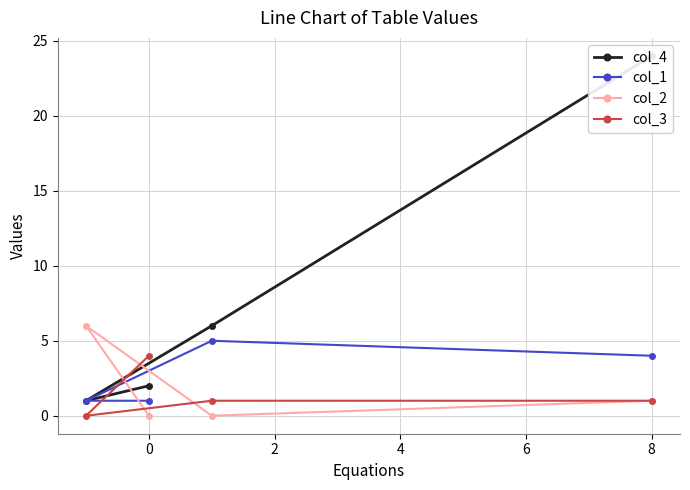

How many values in the col_4 series are below 6?

2